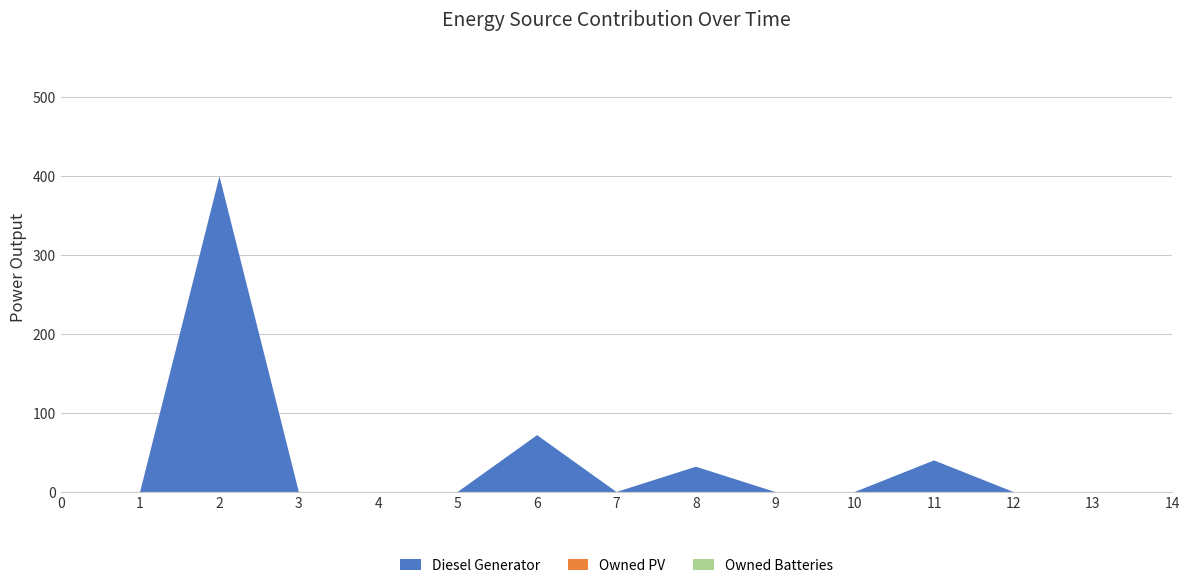

Reading left to right, transcribe all the data shown in this chart.

Diesel Generator: 0	0	400	0	0	0	72	0	32	0	0	40	0	0	0
Owned PV: 0	0	0	0	0	0	0	0	0	0	0	0	0	0	0
Owned Batteries: 0	0	0	0	0	0	0	0	0	0	0	0	0	0	0